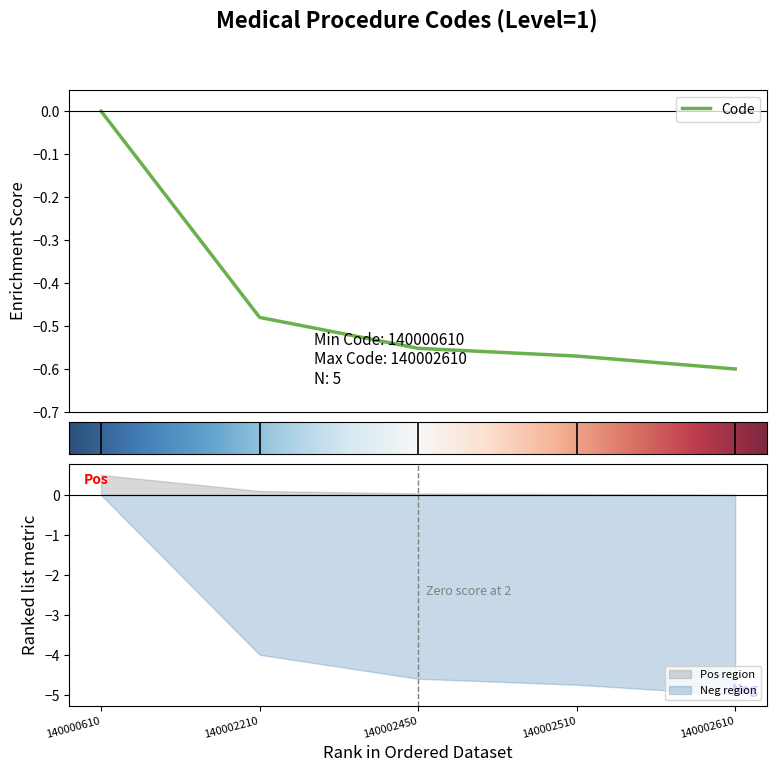

Reading left to right, what are all the values shown in this chart?

-0.0	-0.5	-0.6	-0.6	-0.6